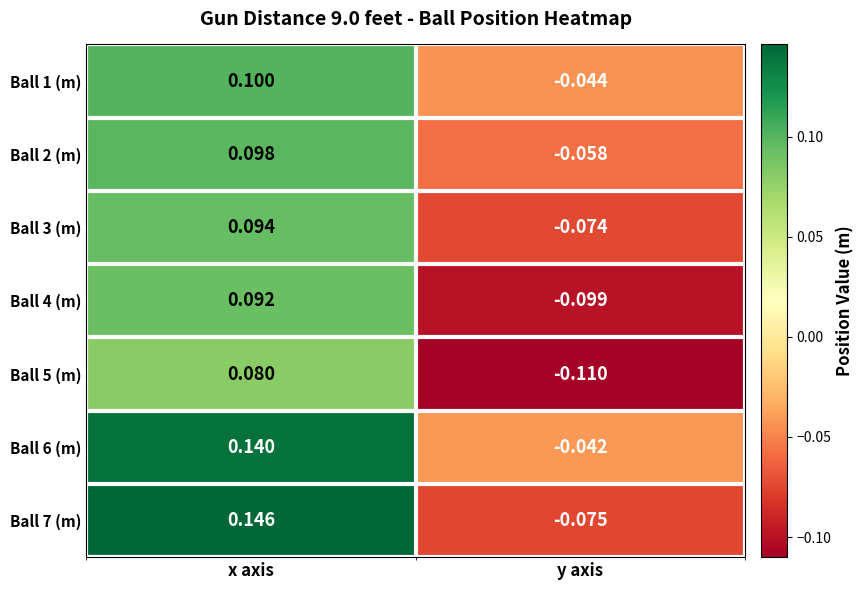

At which category is the sum across all series the highest?

x axis